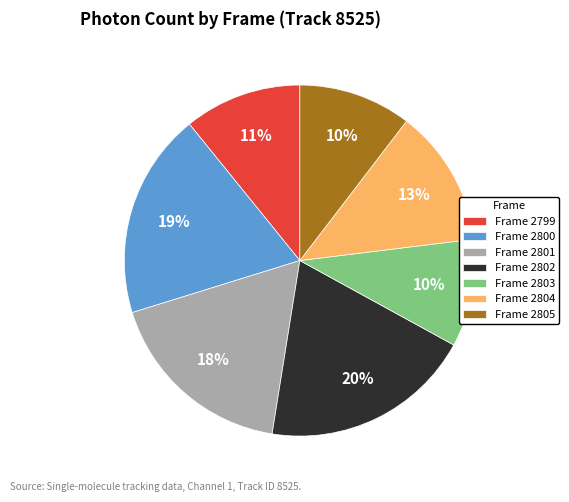

Combined, do Frame 2800 and Frame 2799 account for over 50%?

No